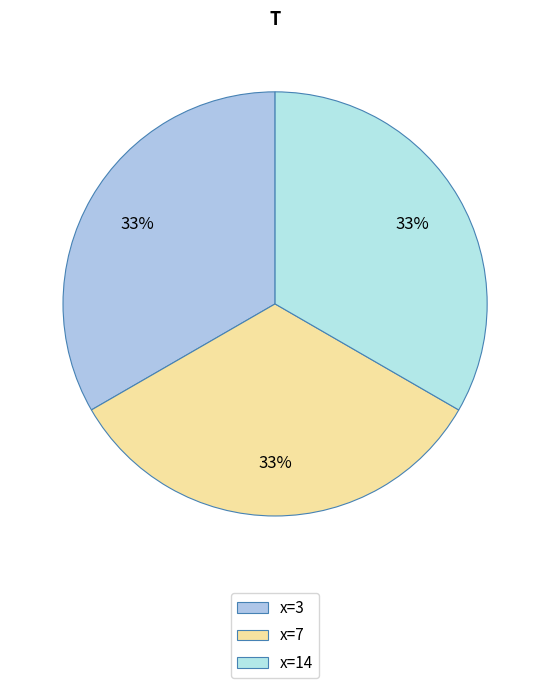

Which category has the smallest portion of the pie?

14